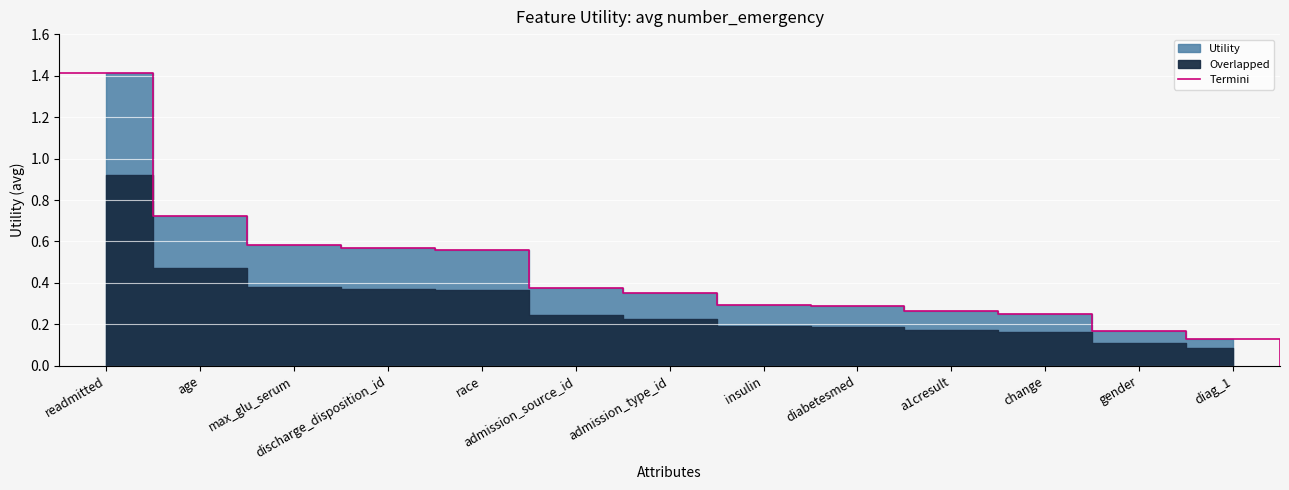

The value at 21 is 0.4. True or false?

False